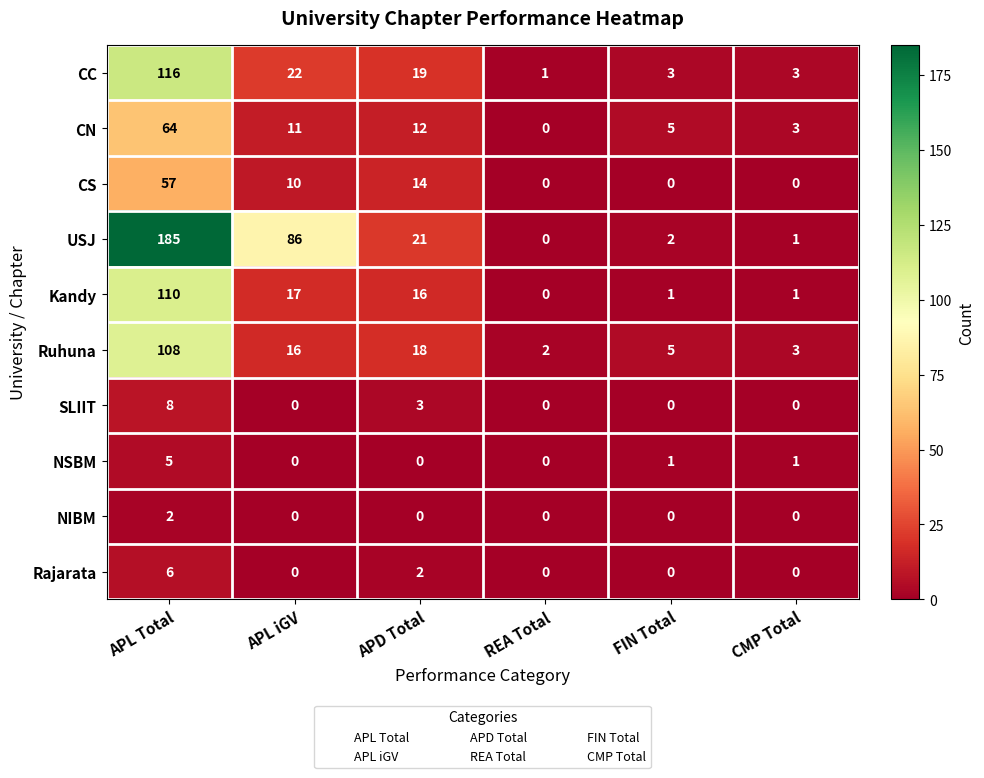

Rank the series by their maximum value, from highest to lowest.

USJ, CC, Kandy, Ruhuna, CN, CS, SLIIT, Rajarata, NSBM, NIBM